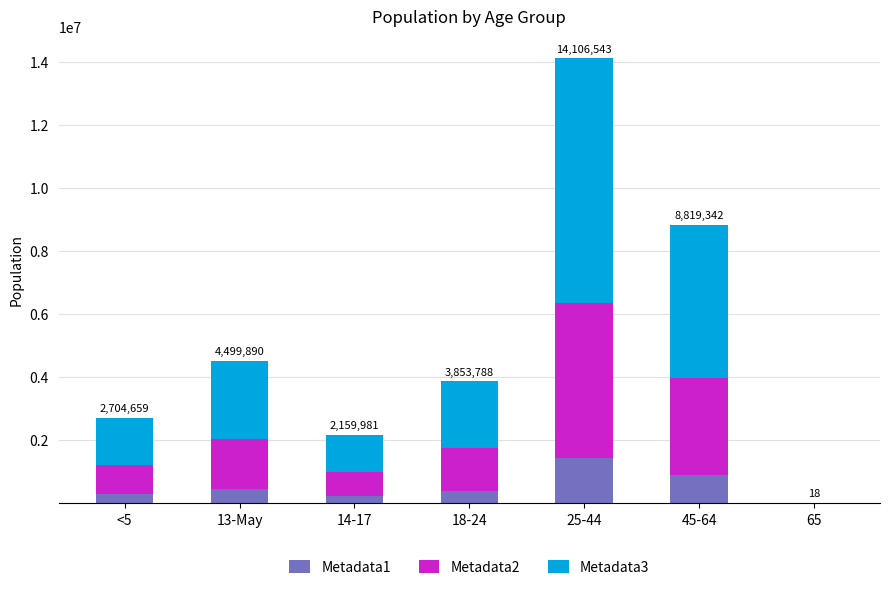

At which category is the sum across all series the highest?

25-44